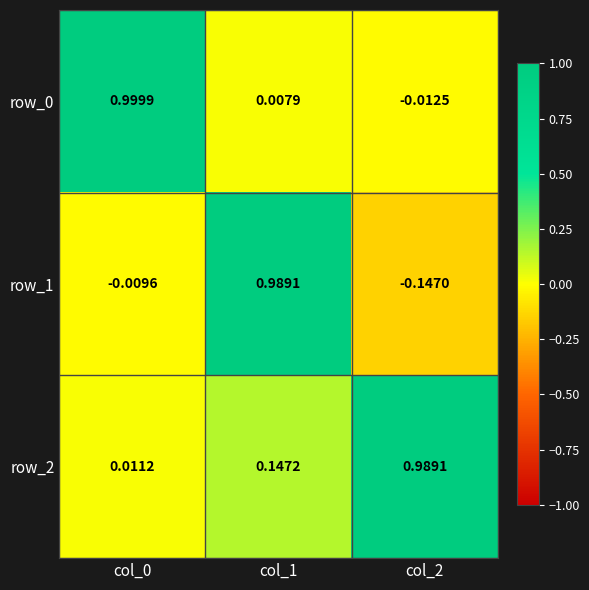

What is the total value across all series at col_1?

1.1